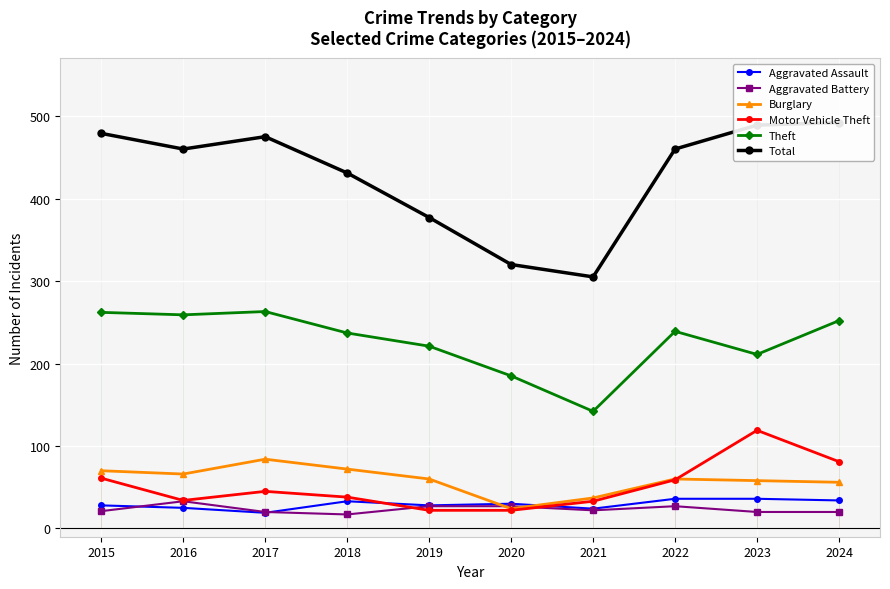

Count the number of categories in the chart.

10